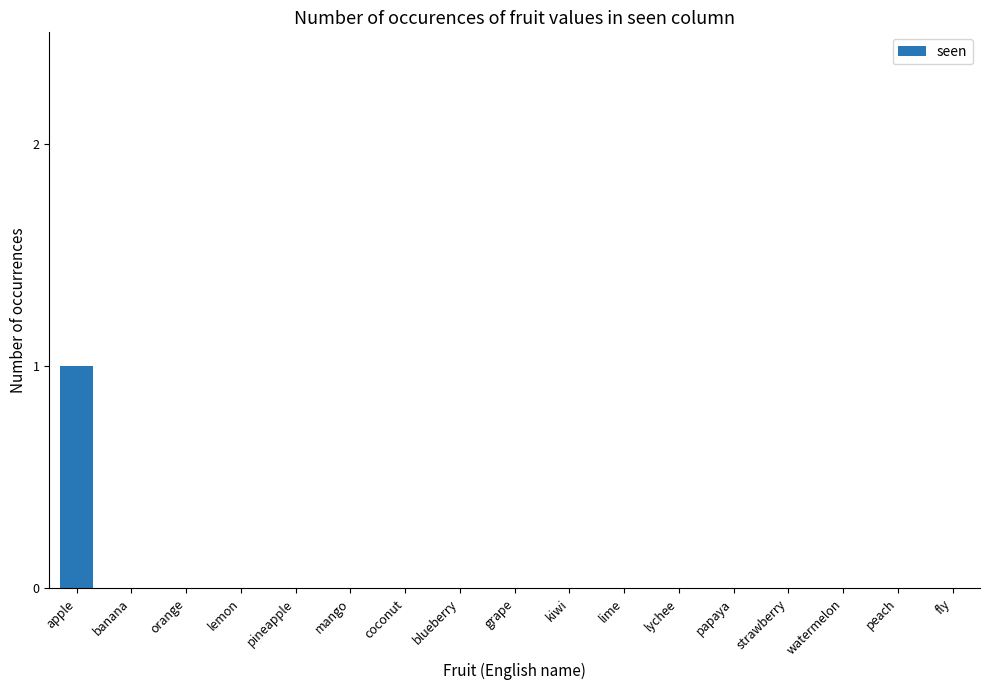

What is the maximum value shown in the chart?

1